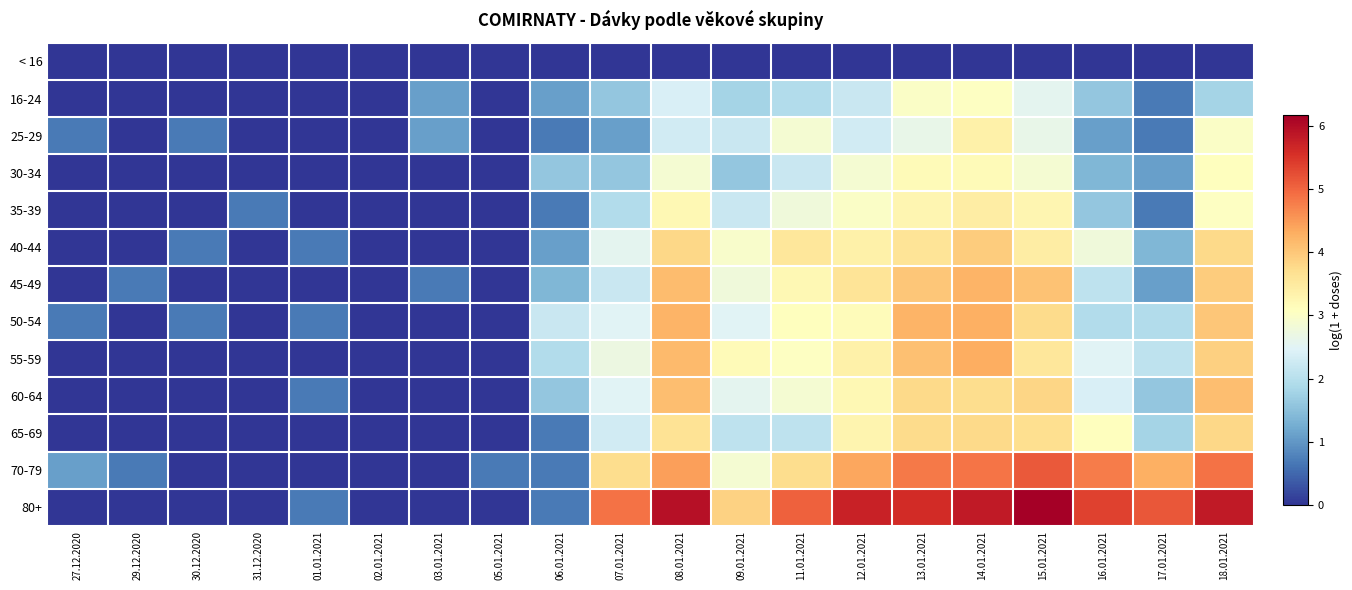

How many categories are shown in the chart?

20